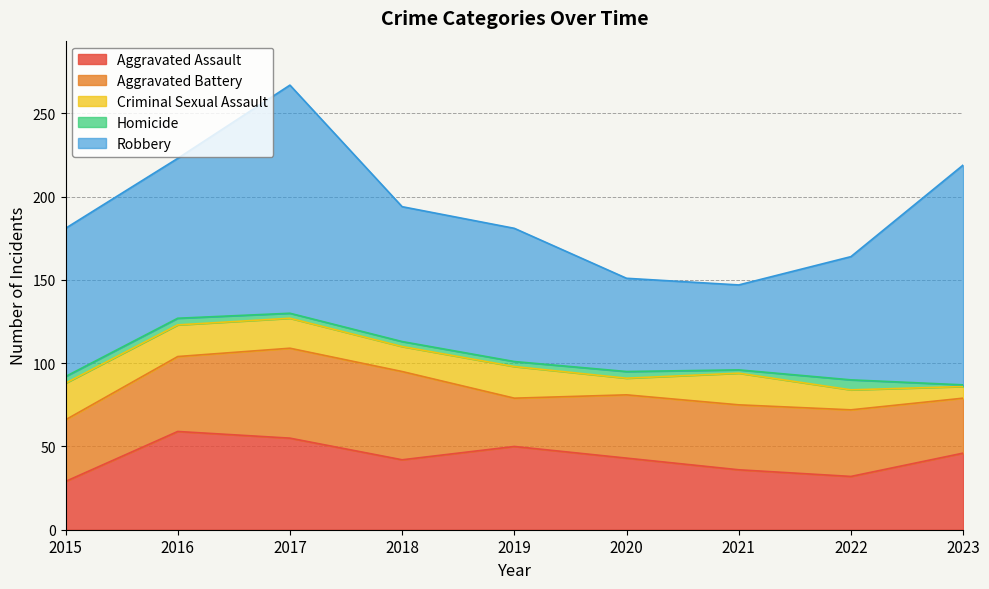

How many interior local peaks does the Criminal Sexual Assault series have?

2